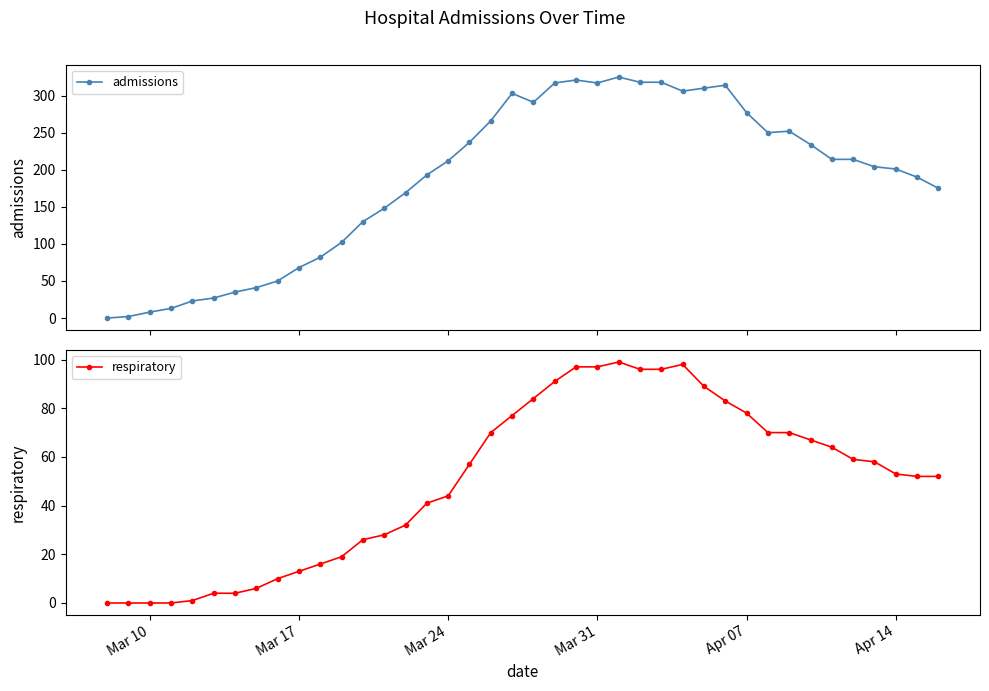

What is the maximum value for admissions?

325